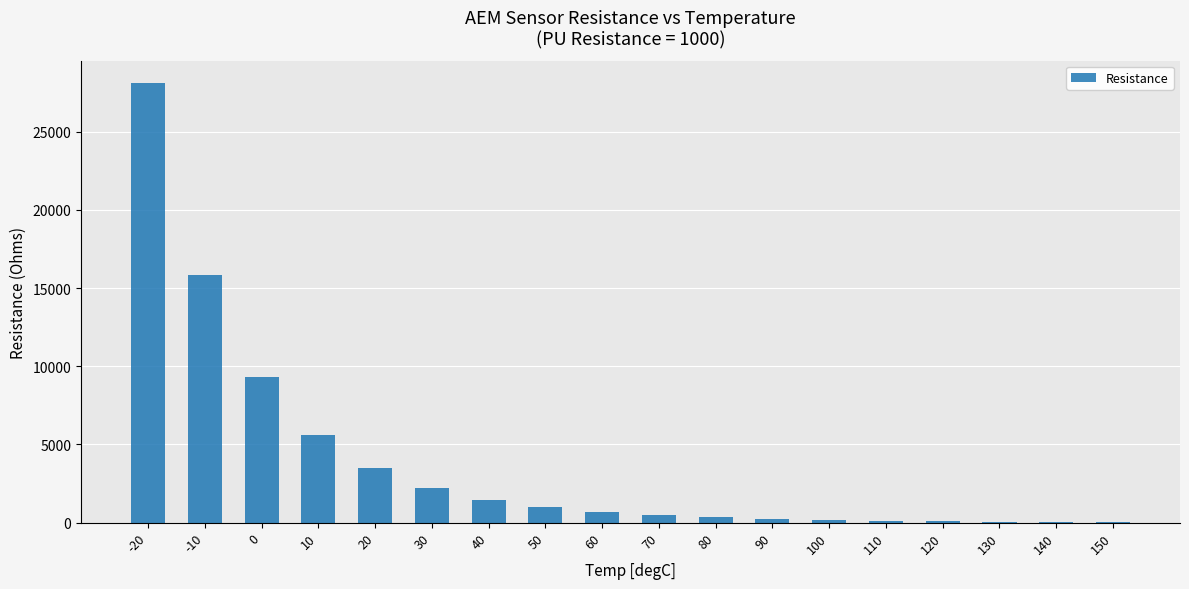

Is it true that the value at 30 is 3813?

False